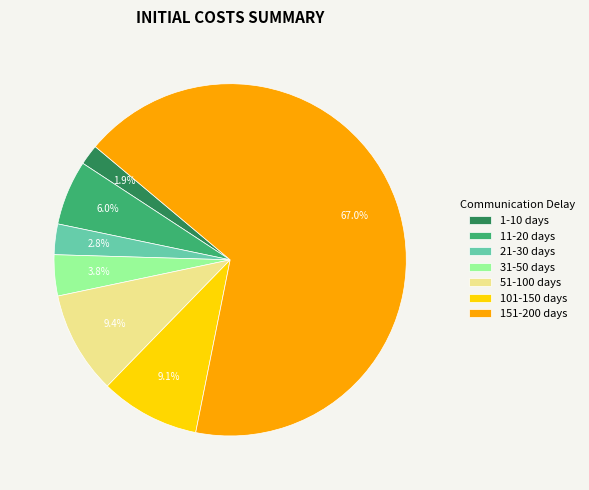

Which slice is the smallest?

1-10 days